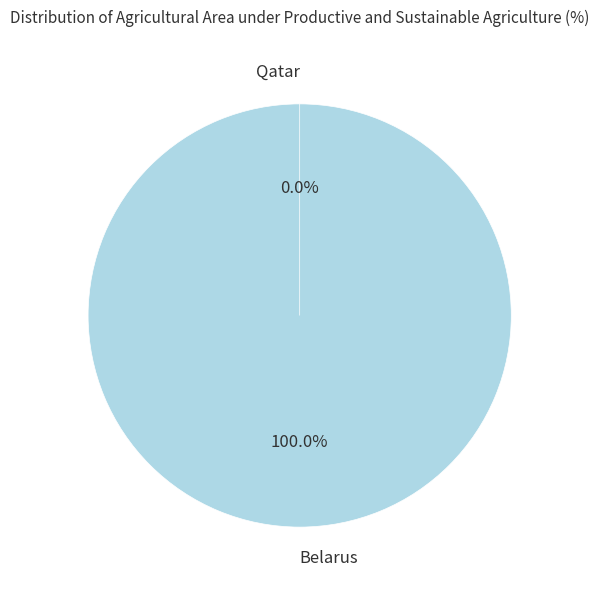

What percentage do Qatar and Belarus together represent?

100.0%